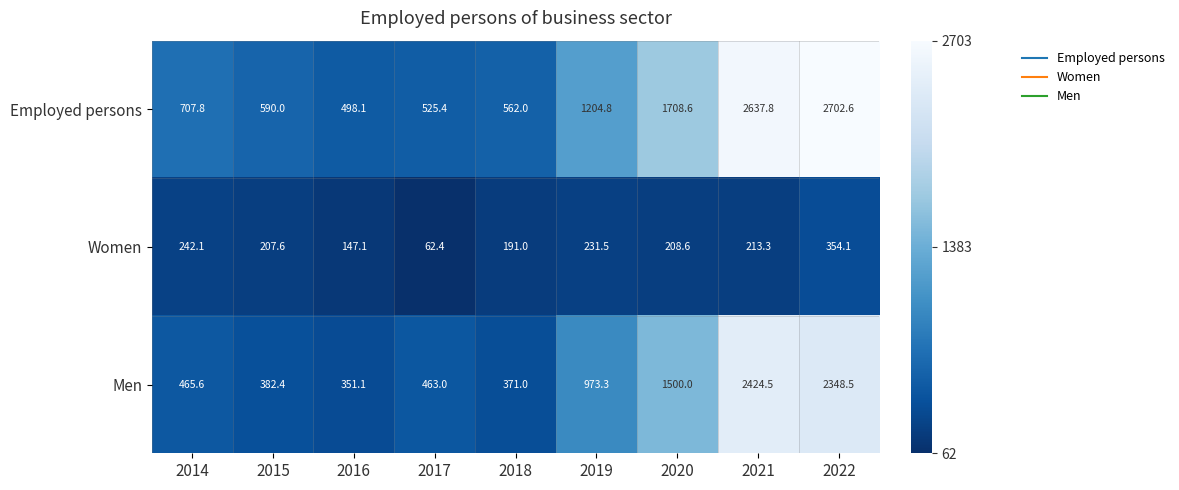

Which series has the largest total across all categories?

Employed persons